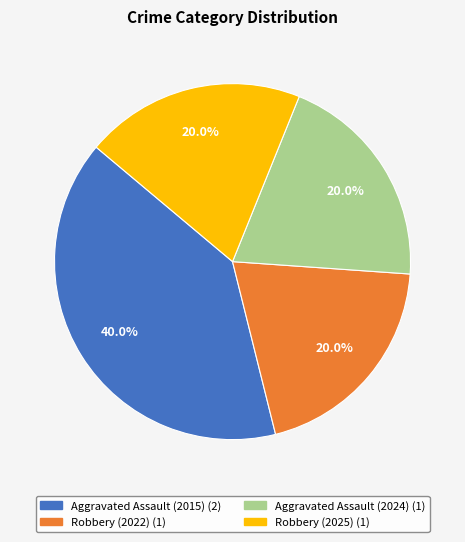

Is it true that Robbery (2025) is 20% of the pie?

True